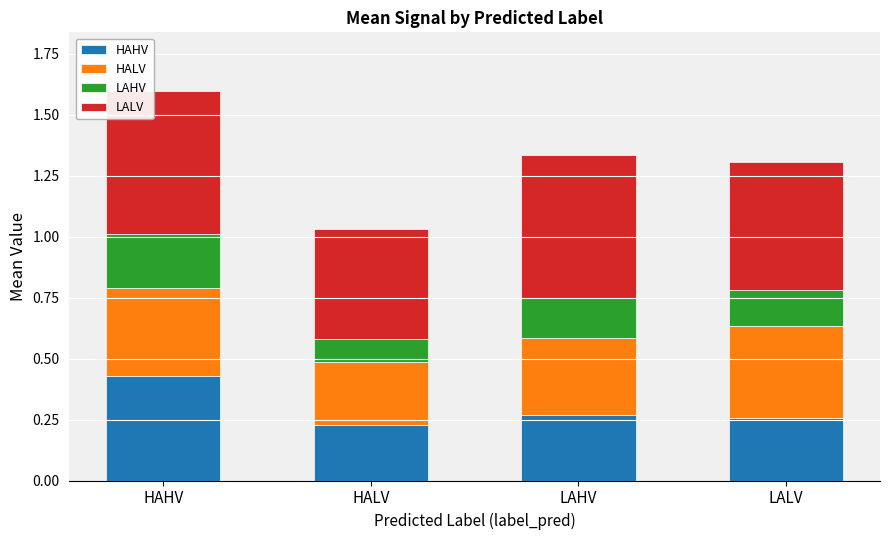

What is the total value across all series at LAHV?

1.3